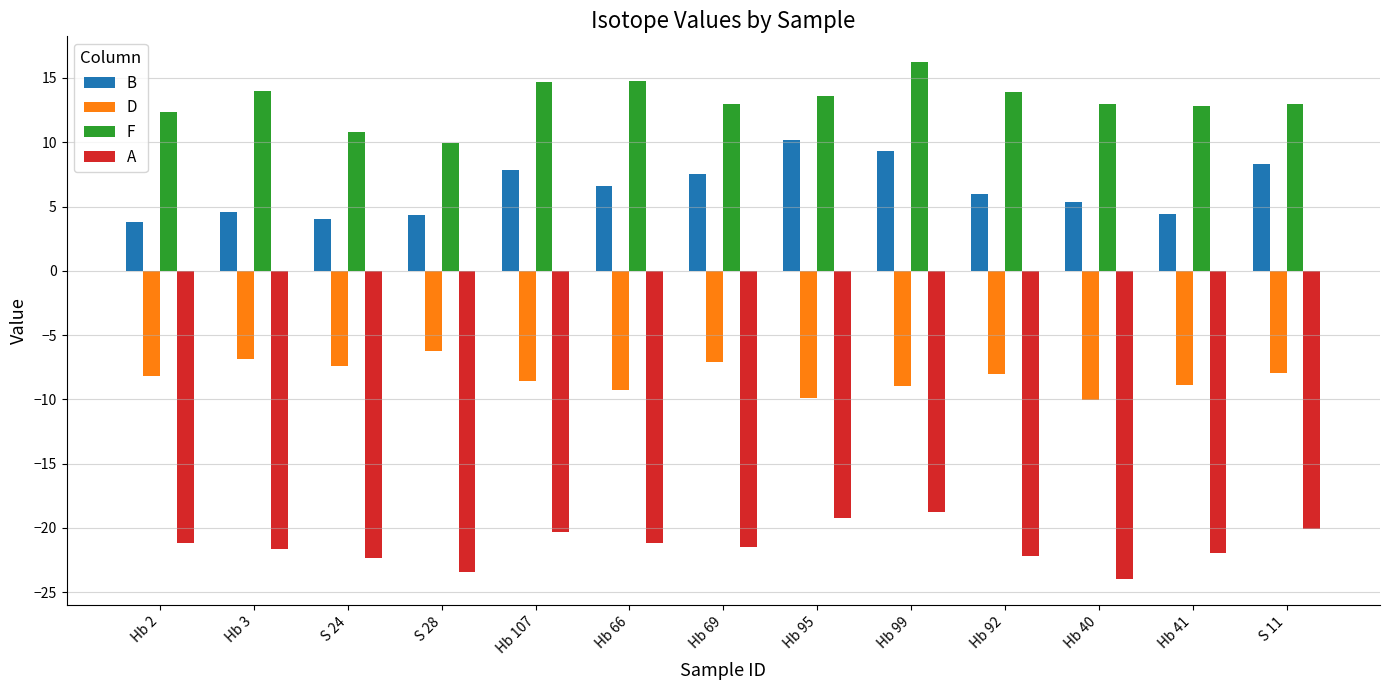

Is it true that B equals 12.3 at Hb 69?

False